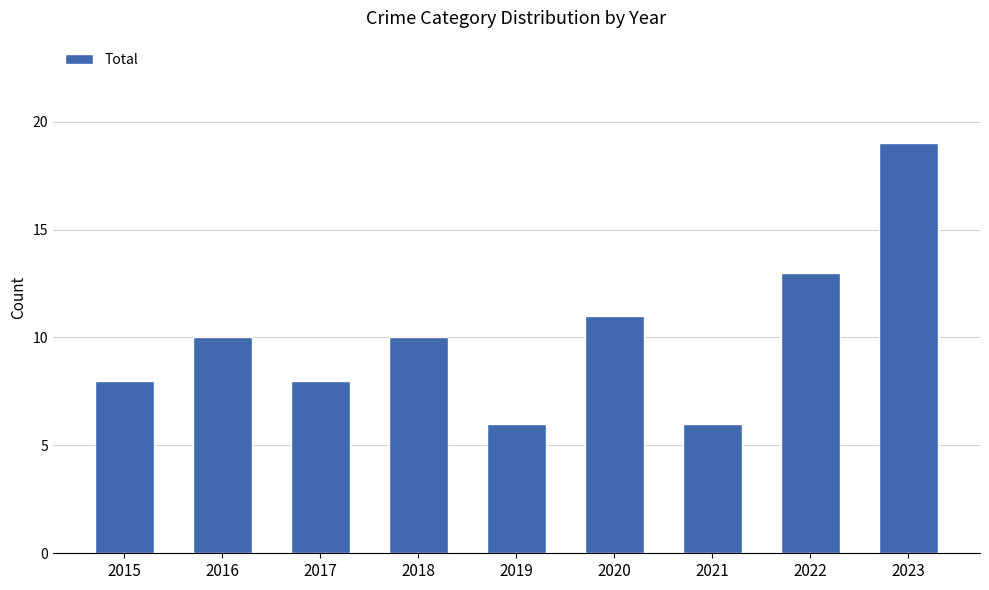

Reading left to right, list all the values displayed in this chart.

8	10	8	10	6	11	6	13	19